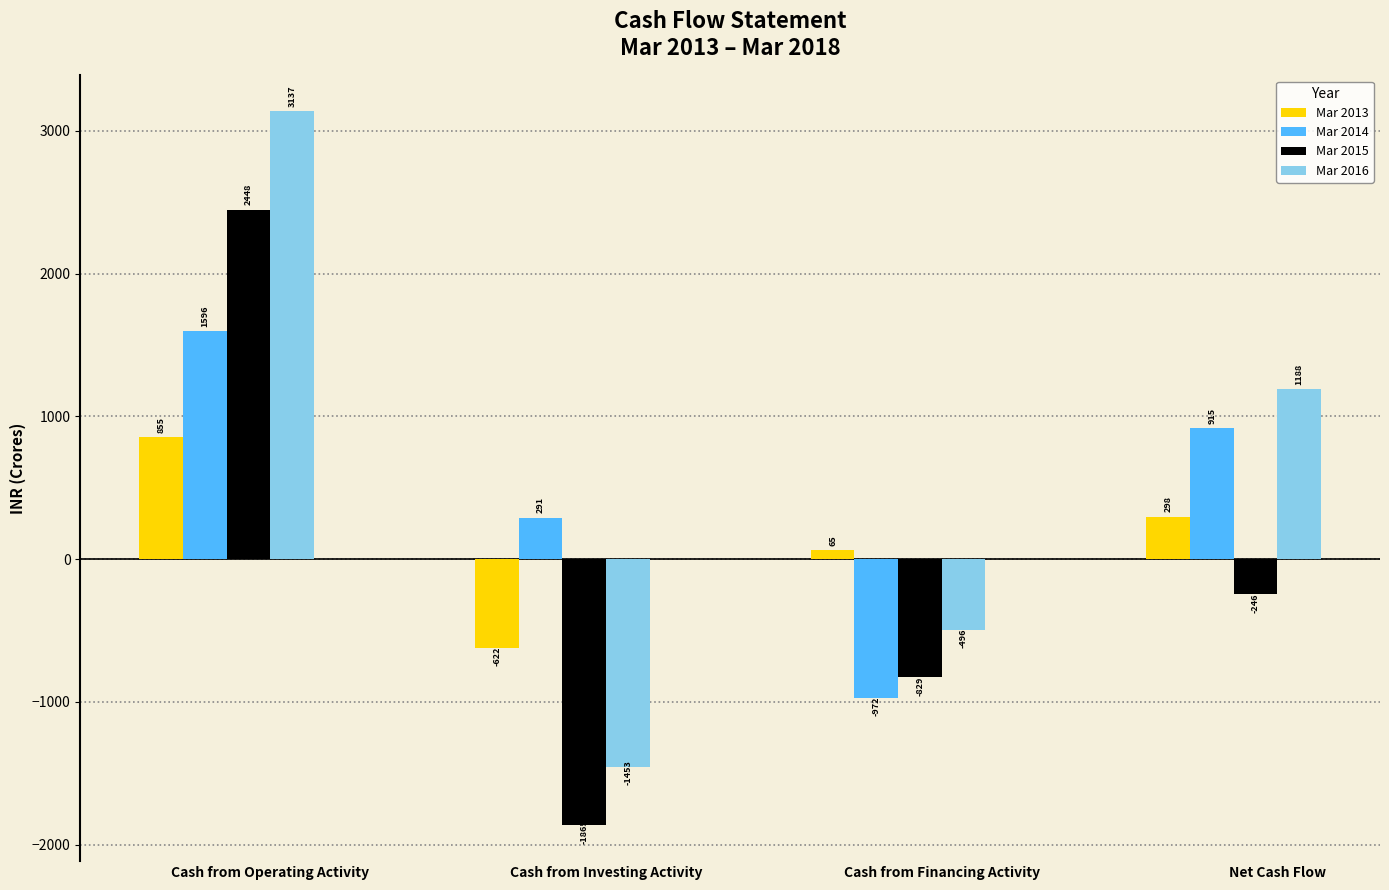

True or false: Mar 2015 has a value of 4130 at Cash from Operating Activity.

False